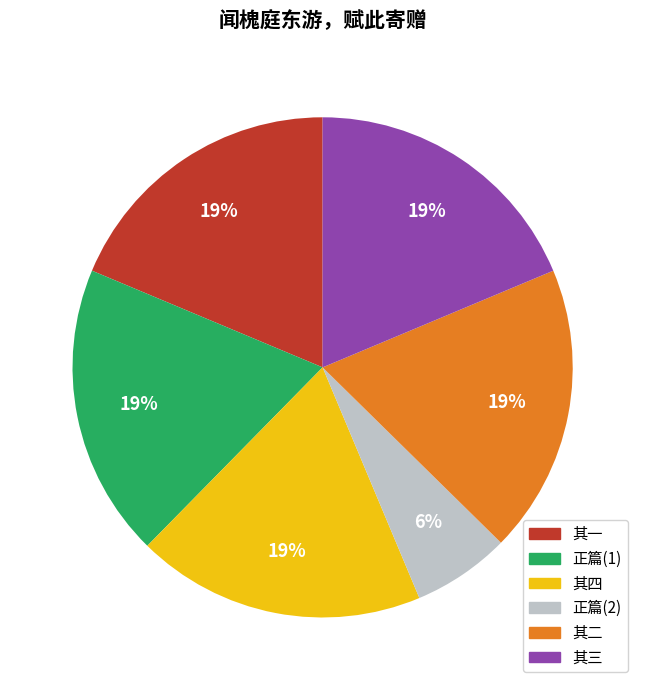

Does any single category account for the majority?

No